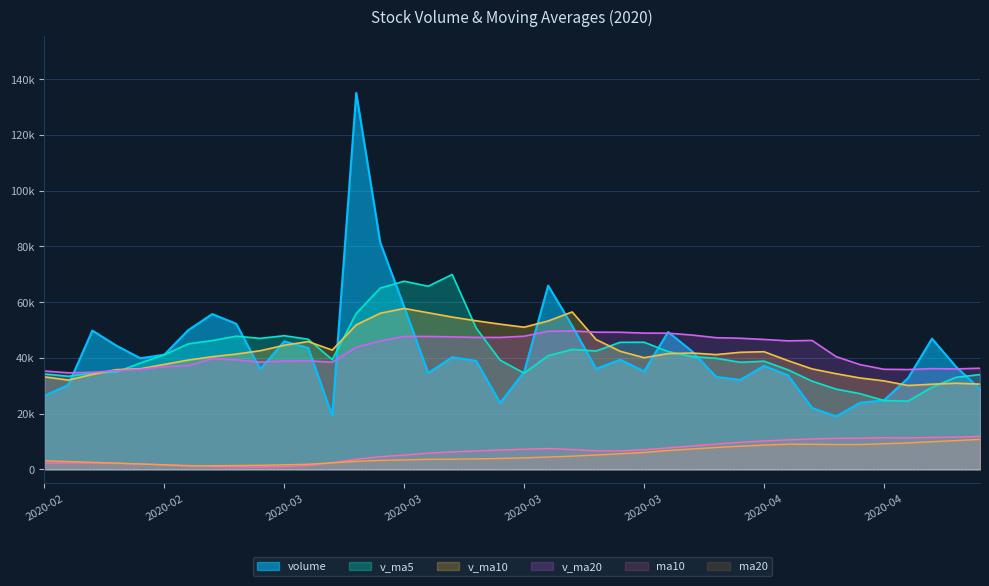

Which series has the largest total across all categories?

v_ma20